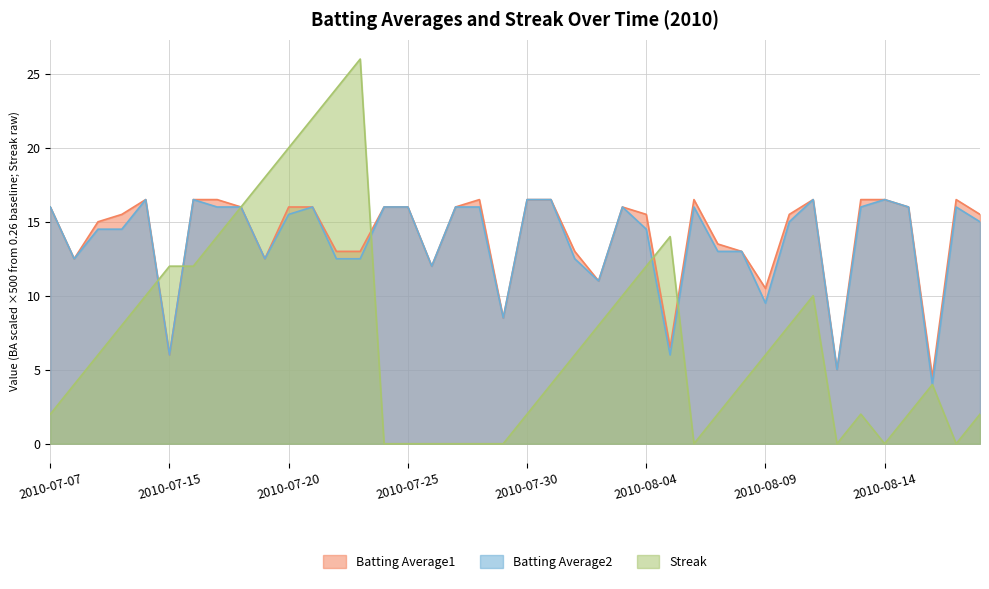

Read the Batting Average1 value at 2010-08-12.

5.0